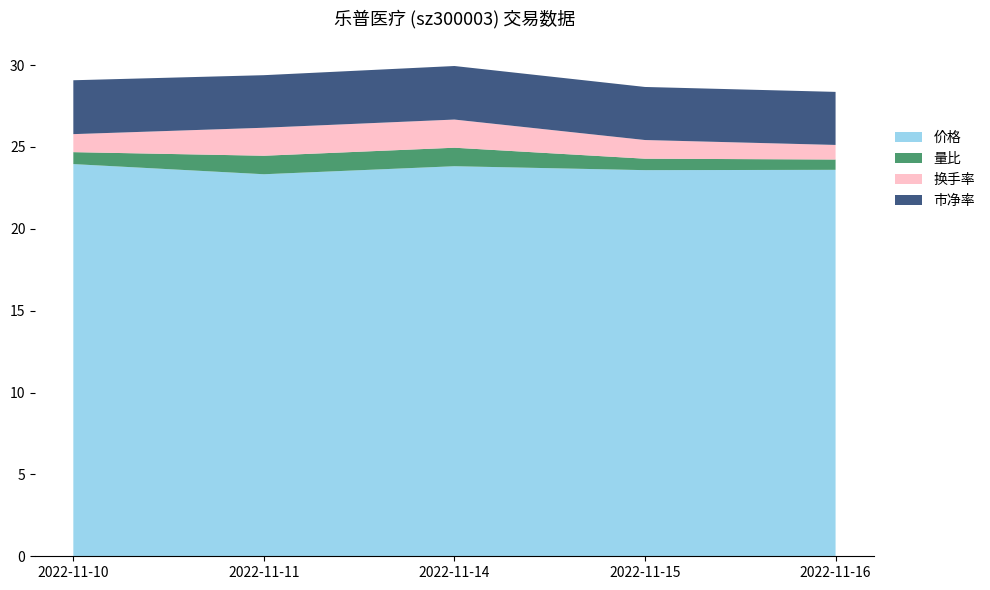

Reading right to left, extract all data points from this chart.

价格: 23.6	23.6	23.8	23.3	23.9
量比: 0.6	0.7	1.1	1.1	0.7
换手率: 0.9	1.1	1.7	1.7	1.1
市净率: 3.2	3.2	3.3	3.2	3.3